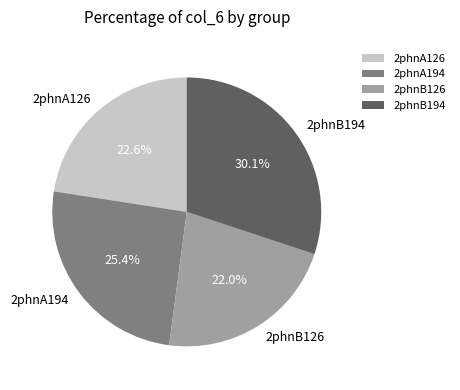

Between 2phnA126 and 2phnA194, which is larger?

2phnA194